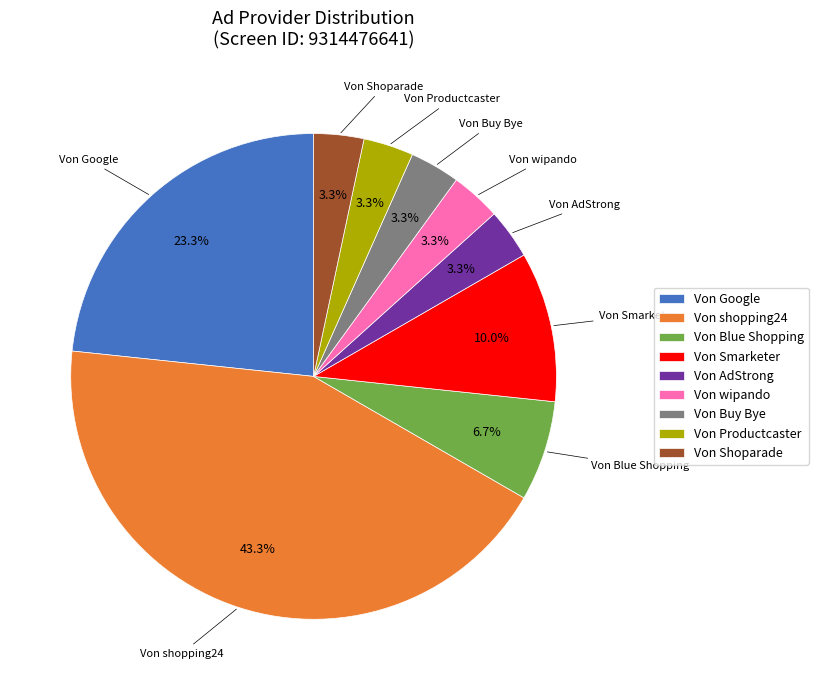

Which has a higher value, Von Blue Shopping or Von Shoparade?

Von Blue Shopping